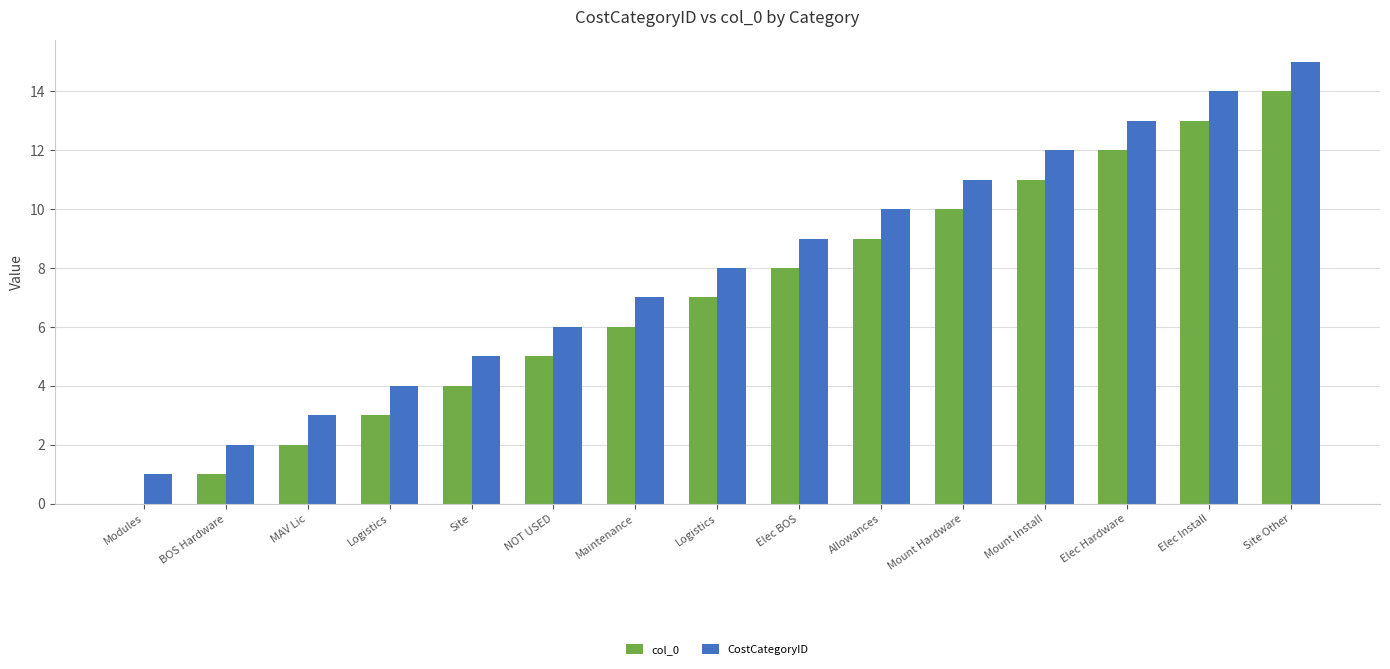

Reading left to right, list all the values displayed in this chart.

col_0: Modules=0	BOS Hardware=1	MAV Lic=2	Logistics=3	Site=4	NOT USED=5	Maintenance=6	Logistics=7	Elec BOS=8	Allowances=9	Mount Hardware=10	Mount Install=11	Elec Hardware=12	Elec Install=13	Site Other=14
CostCategoryID: Modules=1	BOS Hardware=2	MAV Lic=3	Logistics=4	Site=5	NOT USED=6	Maintenance=7	Logistics=8	Elec BOS=9	Allowances=10	Mount Hardware=11	Mount Install=12	Elec Hardware=13	Elec Install=14	Site Other=15